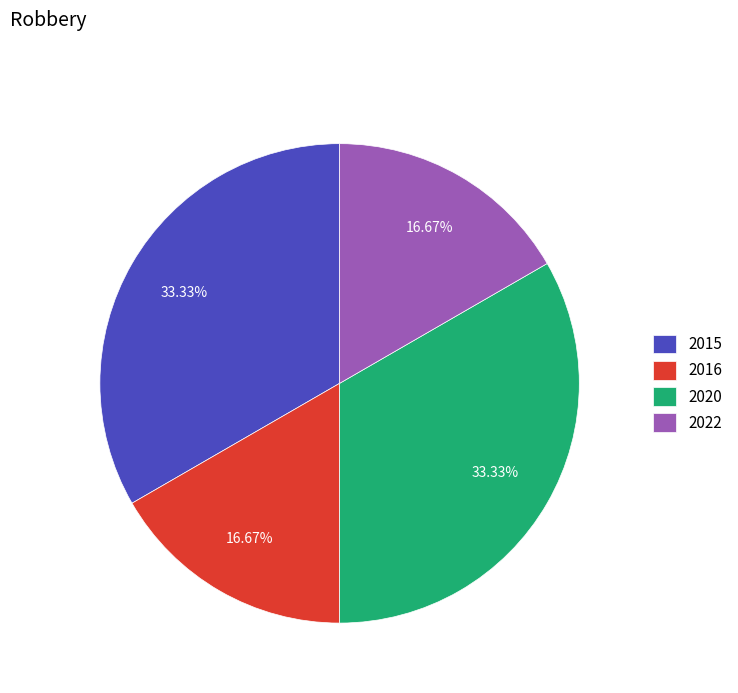

Combined, what portion of the pie is 2016 and 2020?

50.0%